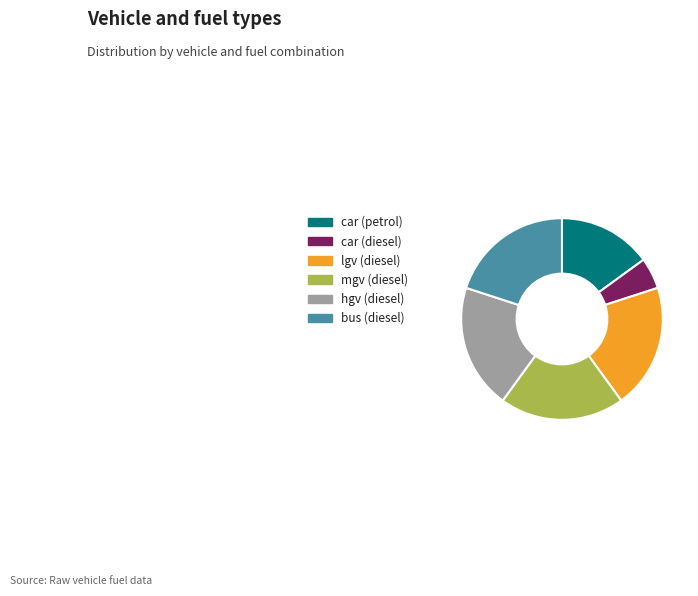

What is the smallest slice in the pie chart?

car (diesel)